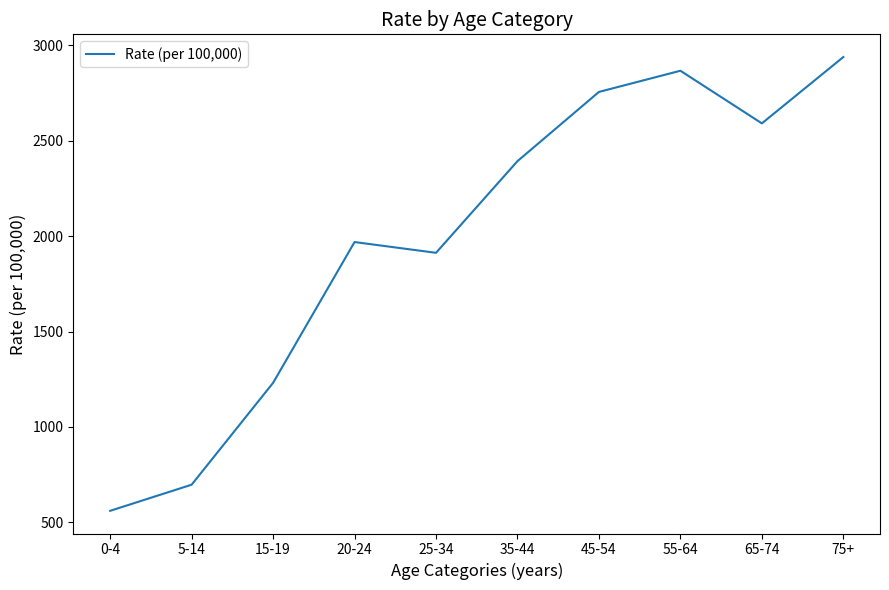

How many distinct data groups are displayed?

1